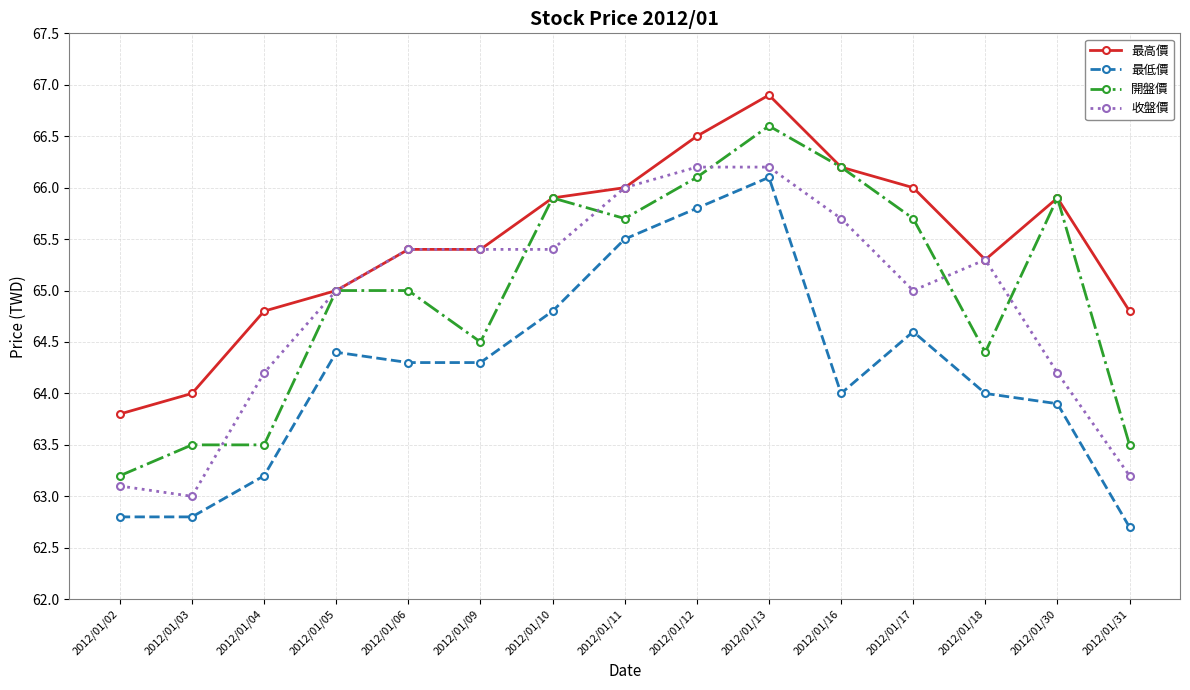

How many lines are shown in the chart?

4